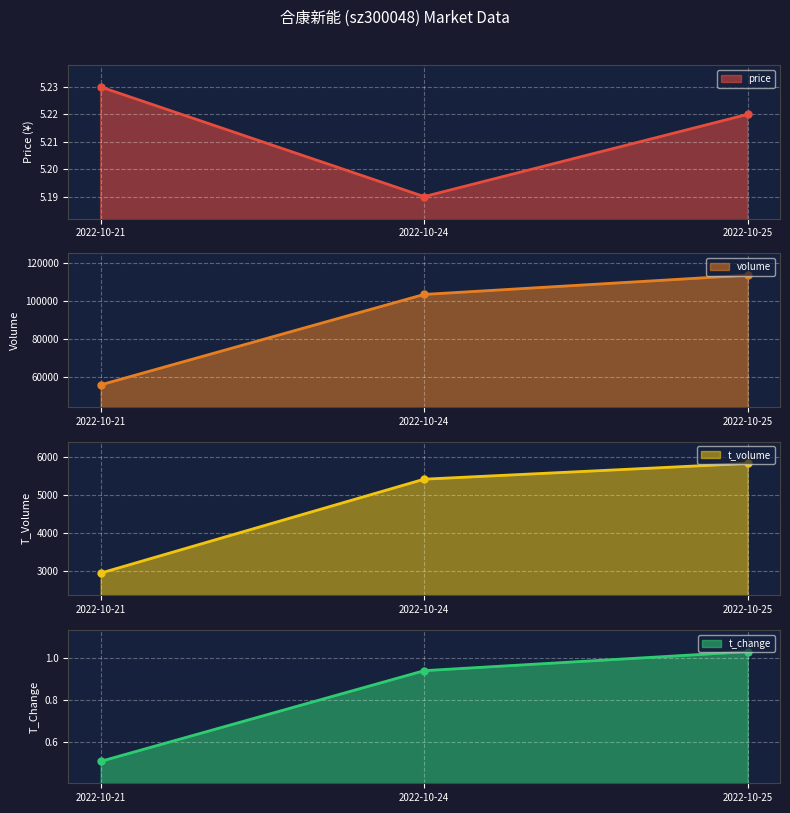

What is the value of the t_volume point at the 3rd from the left?

5833